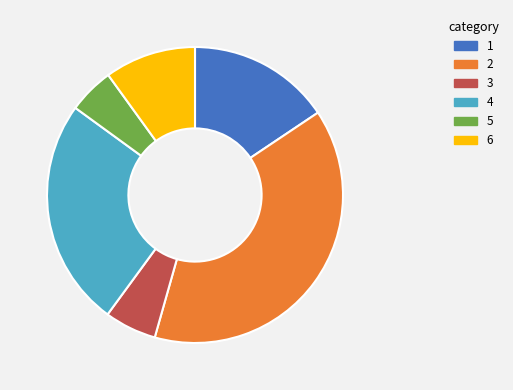

Count the number of slices in the pie.

6